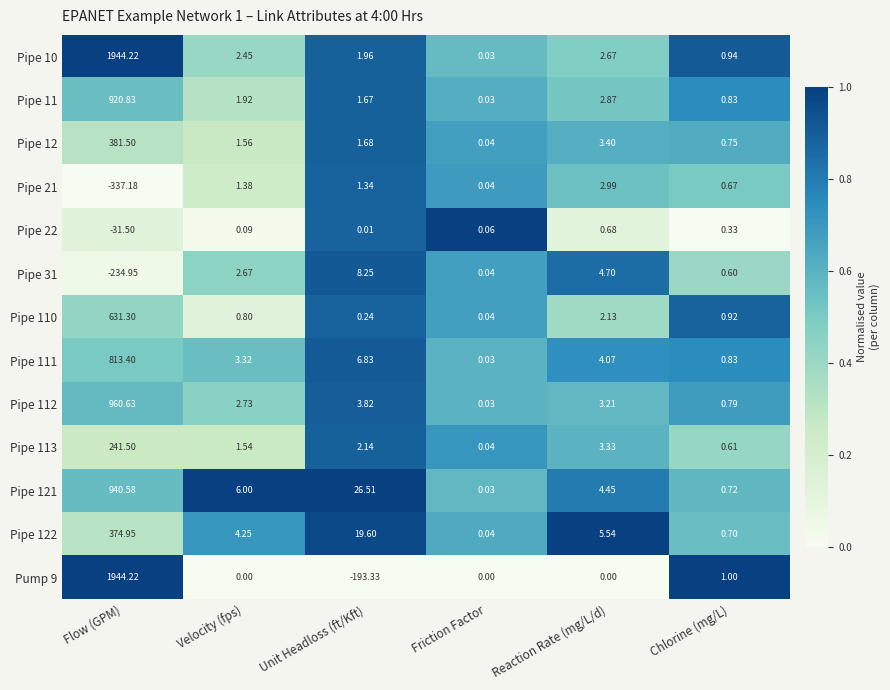

At which category is the sum across all series the highest?

Flow (GPM)